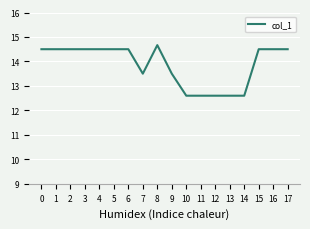

The chart shows a value of 14.5 at 6. True or false?

True